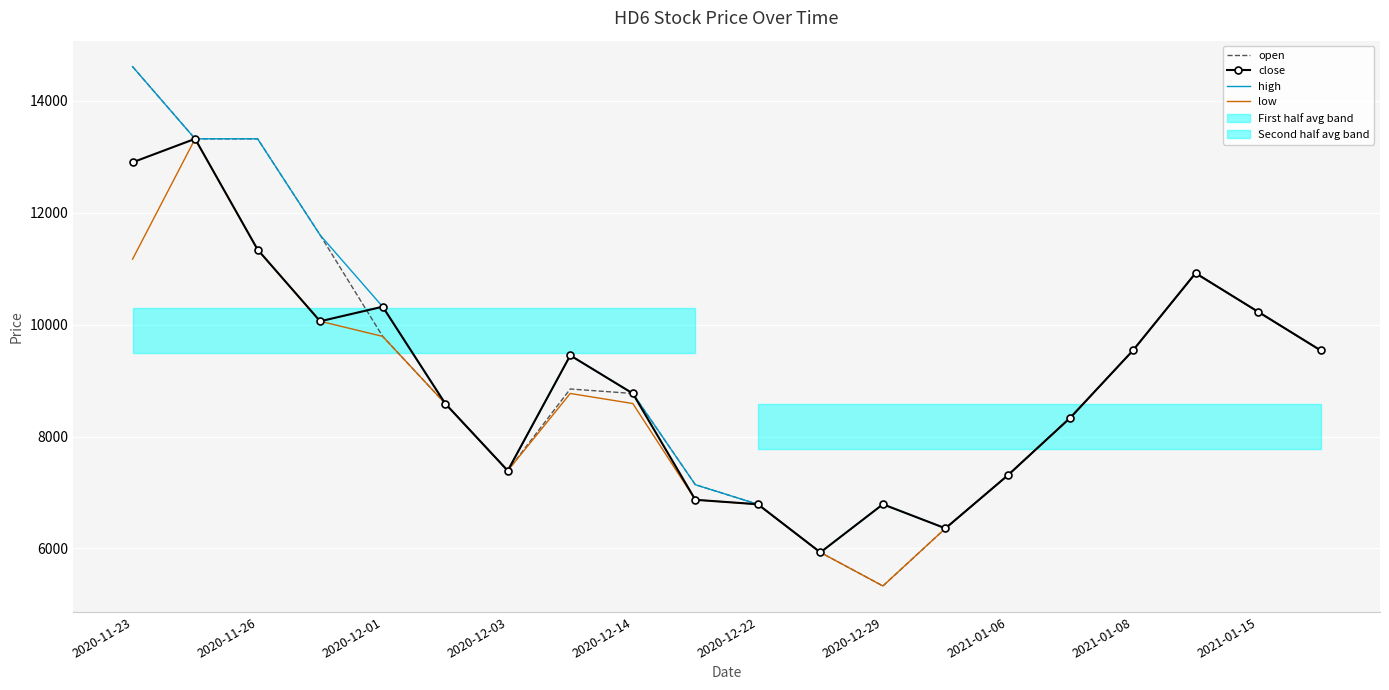

The value of low at 2020-11-26 is 11340. True or false?

True